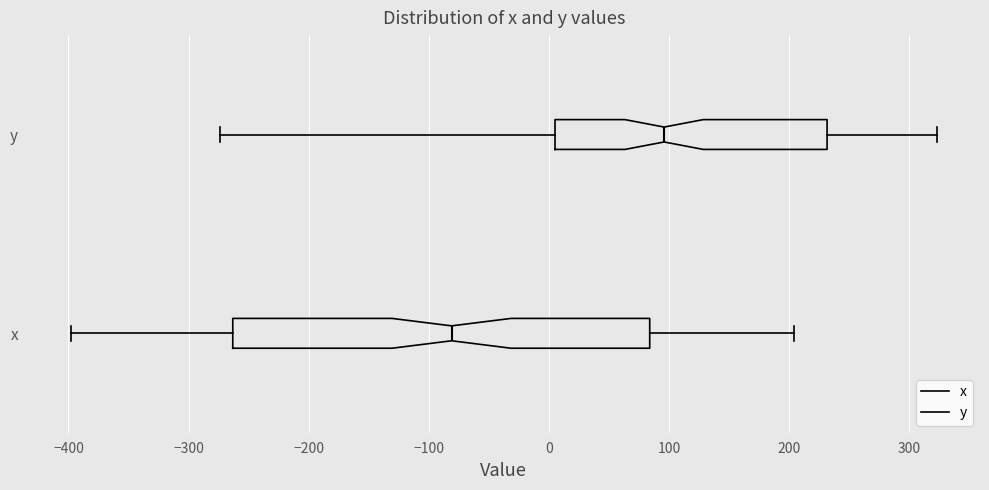

Reading bottom to top, read every box against the x-axis: the position of its median line, the range the box covers, and the ends of its whiskers. The values are not printed on the chart, so give them approximately, as read against the axis.

x: median -80, box -260 to 80, whiskers -400 to 200
y: median 100, box 10 to 230, whiskers -270 to 320